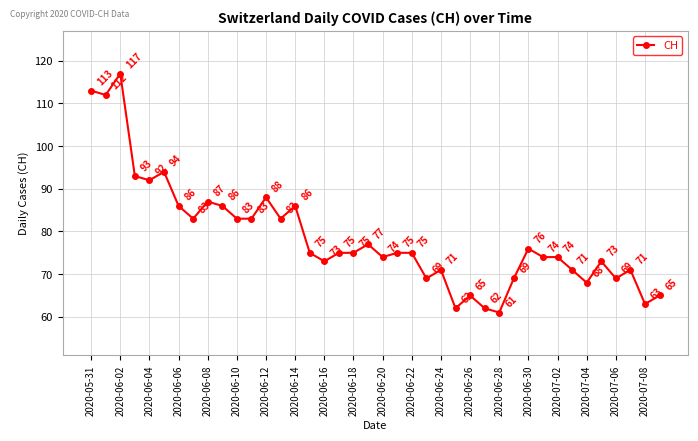

What is the difference between the second highest and minimum values?

52